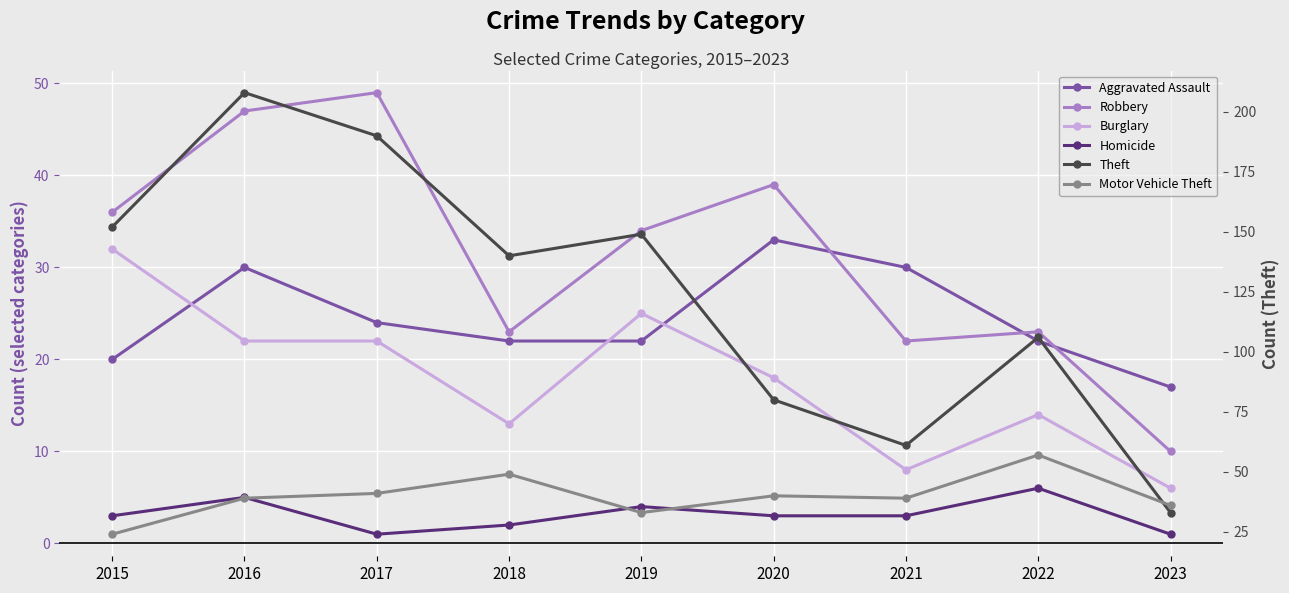

True or false: Motor Vehicle Theft and Homicide intersect in this chart.

False